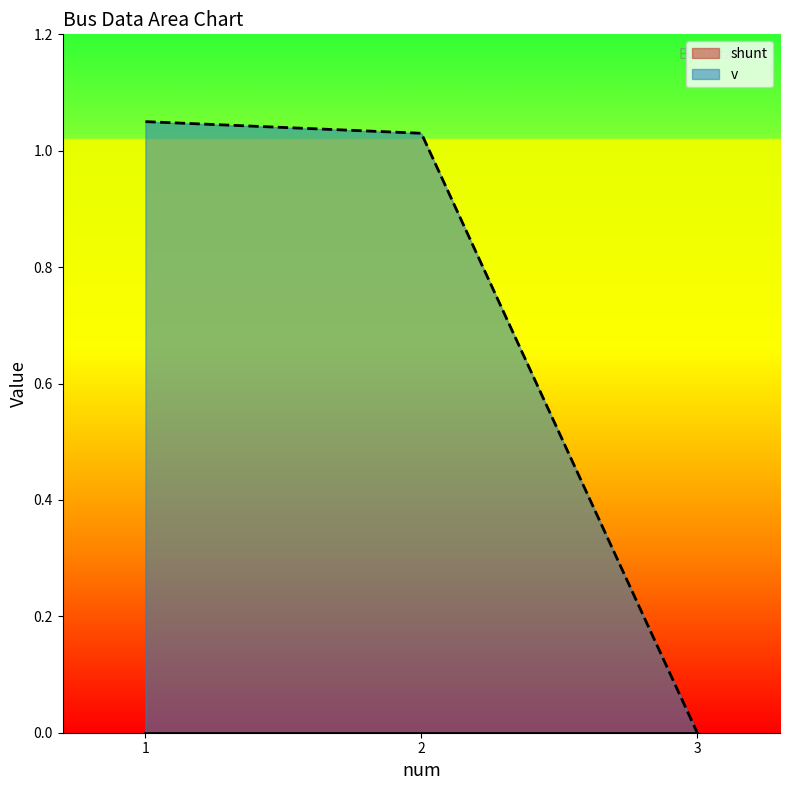

What is the value of the 2nd point from the left?

1.0